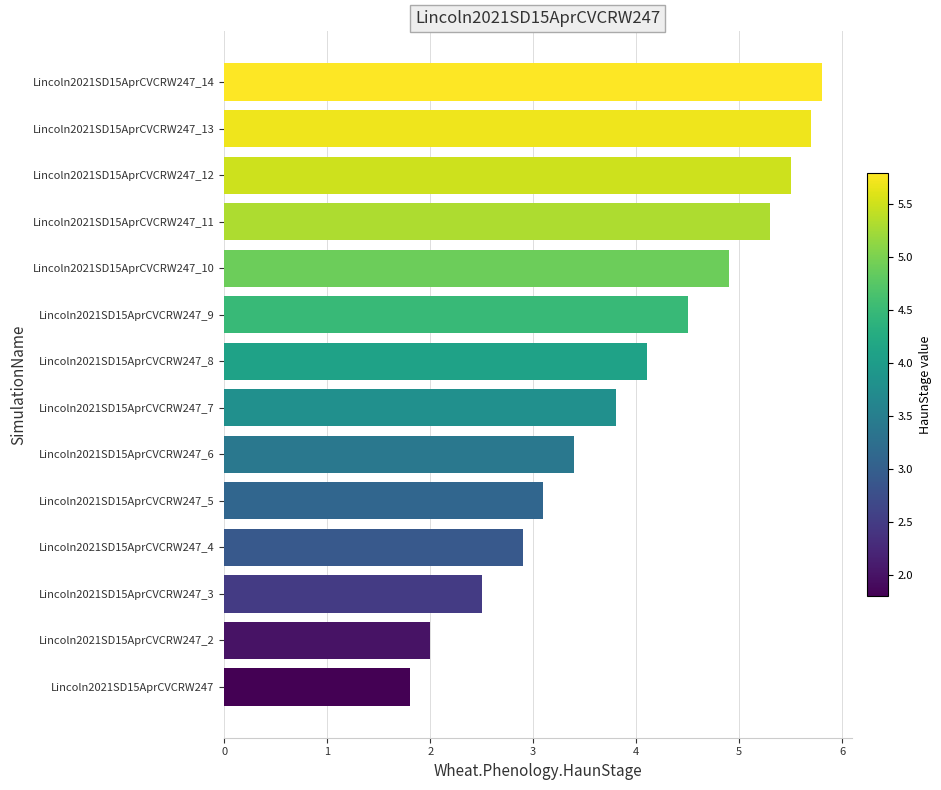

How many data points does each series have?

14